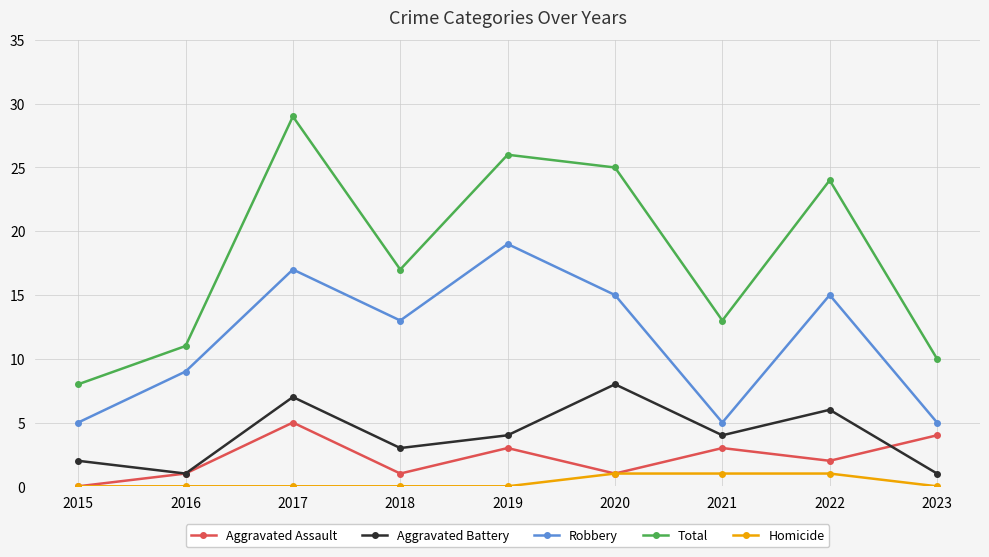

Which category has the highest value across all series?

2017